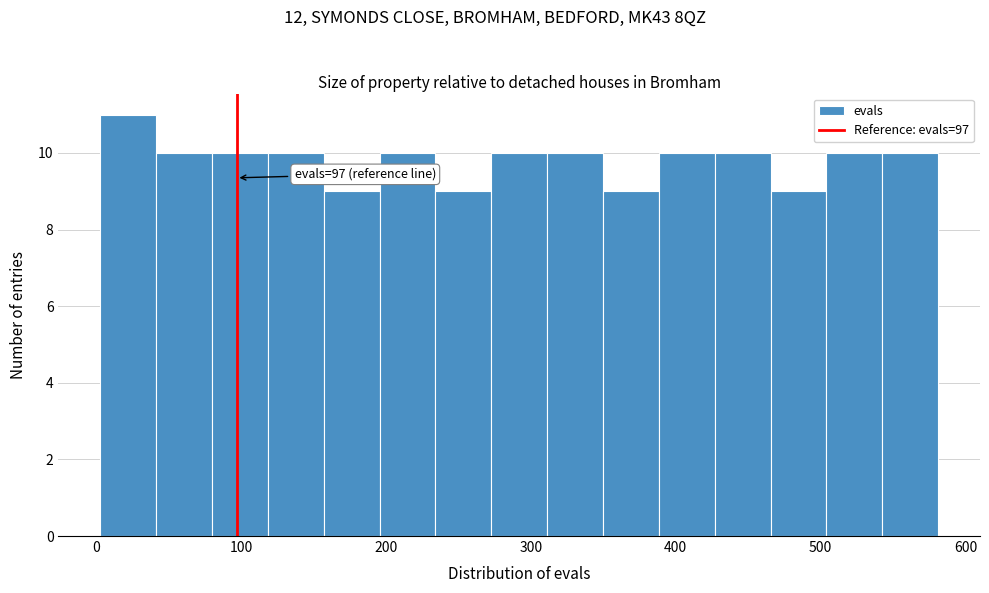

Read against the x-axis, roughly where is the centre of the tallest bar?

20